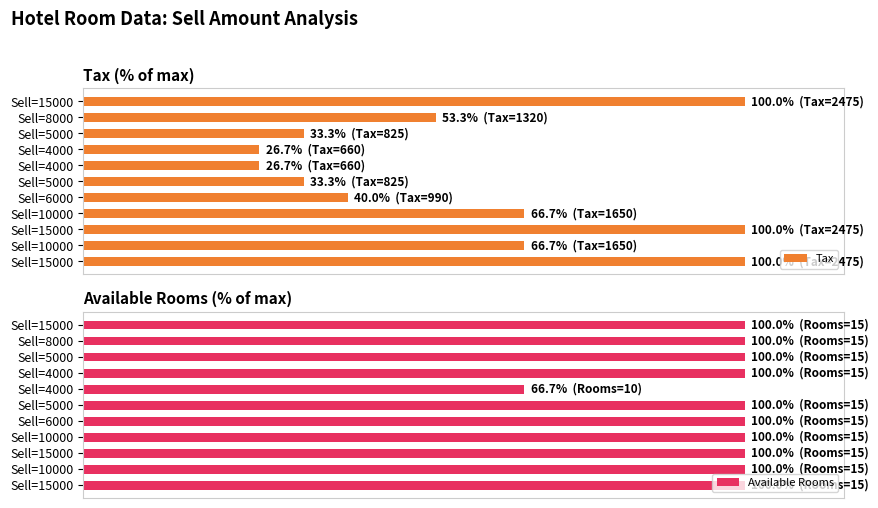

At how many categories does at least one series exceed 71?

10